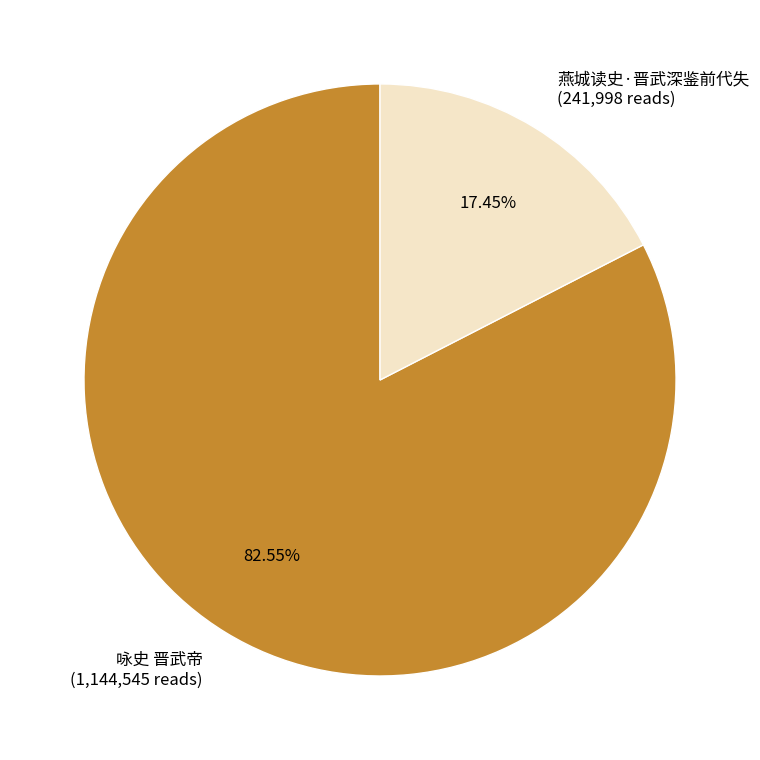

What is the total percentage of 咏史 晋武帝 and 燕城读史·晋武深鉴前代失?

100.0%